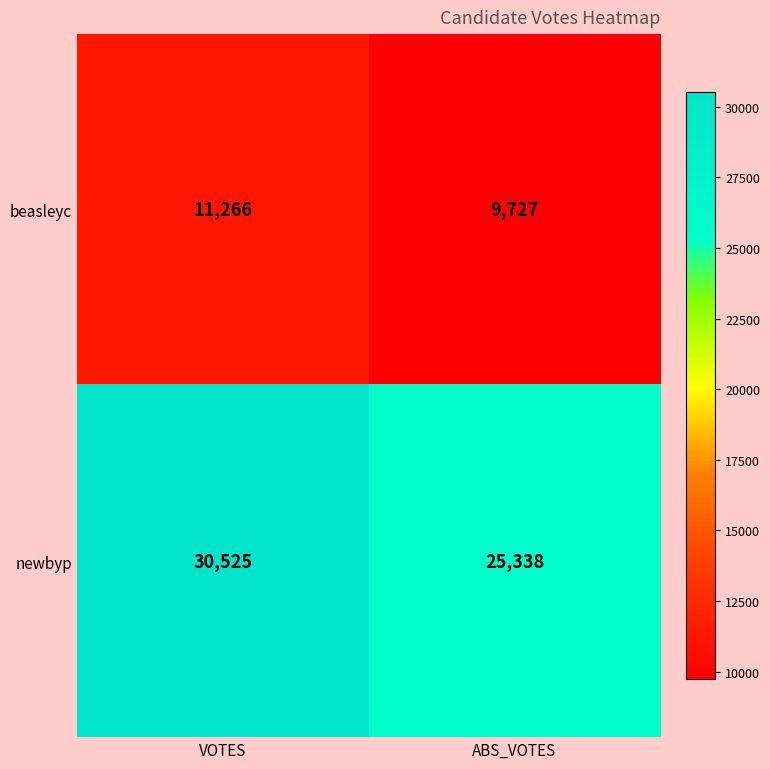

Rank the series at ABS_VOTES from highest to lowest value.

newbyp, beasleyc